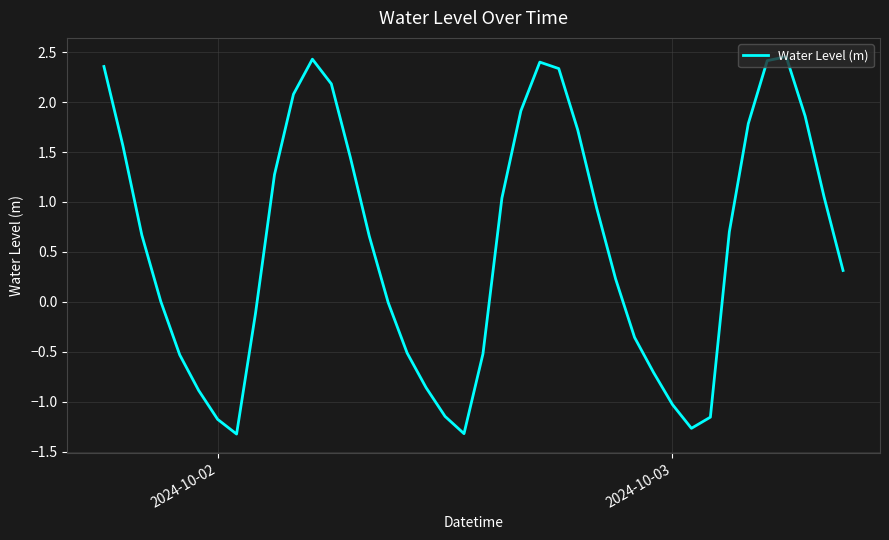

Is this an area chart (filled region under the line)?

No